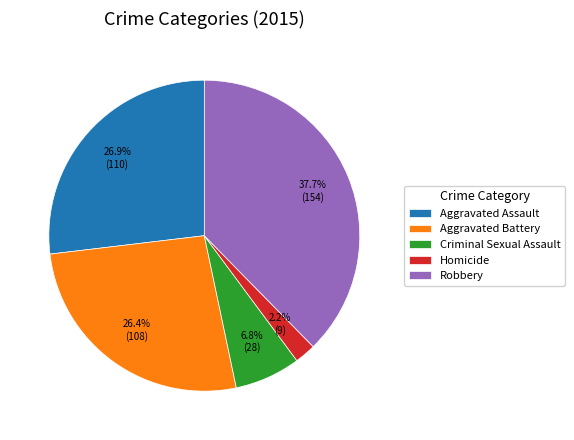

Is there any slice that represents more than half of the pie?

No